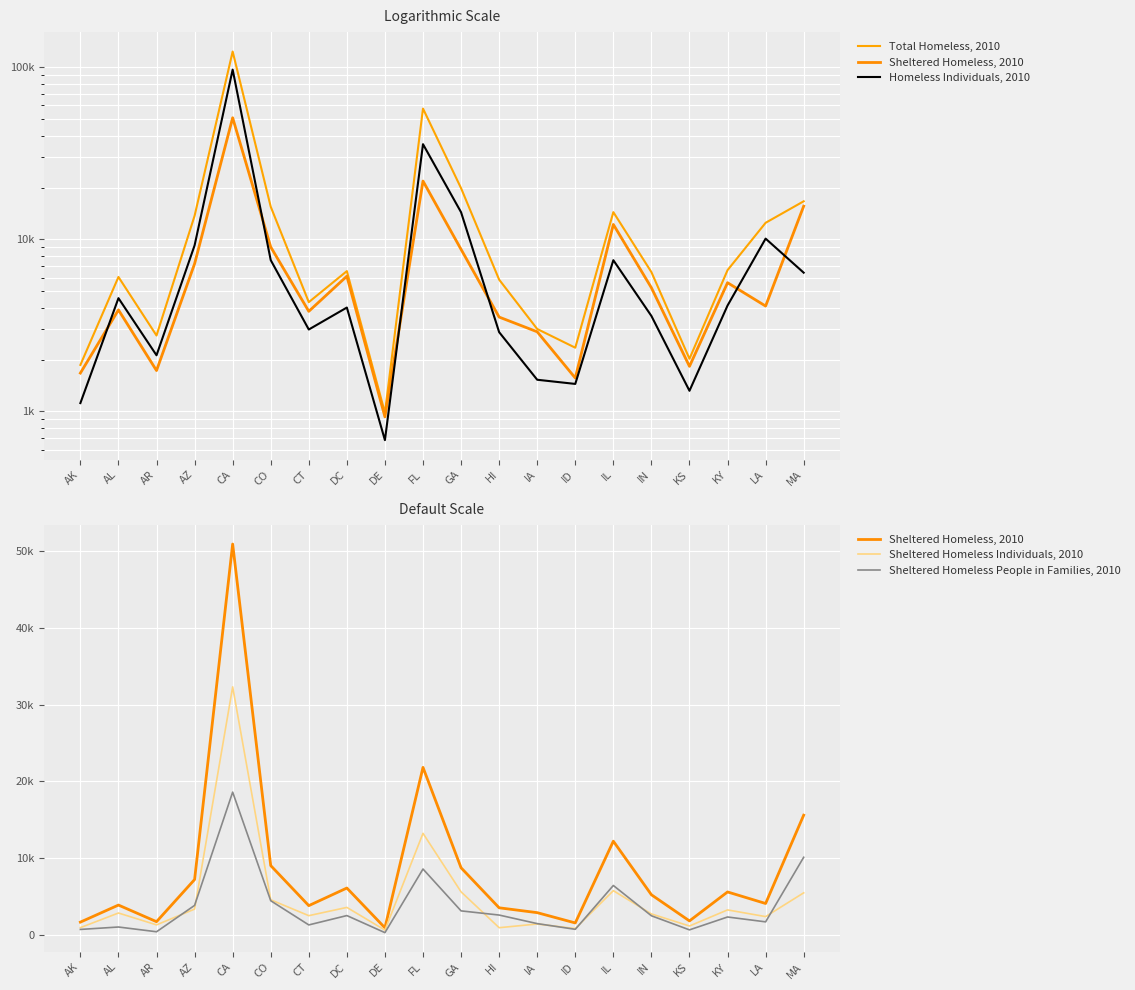

True or false: Total Homeless, 2010 and Homeless Individuals, 2010 intersect in this chart.

False